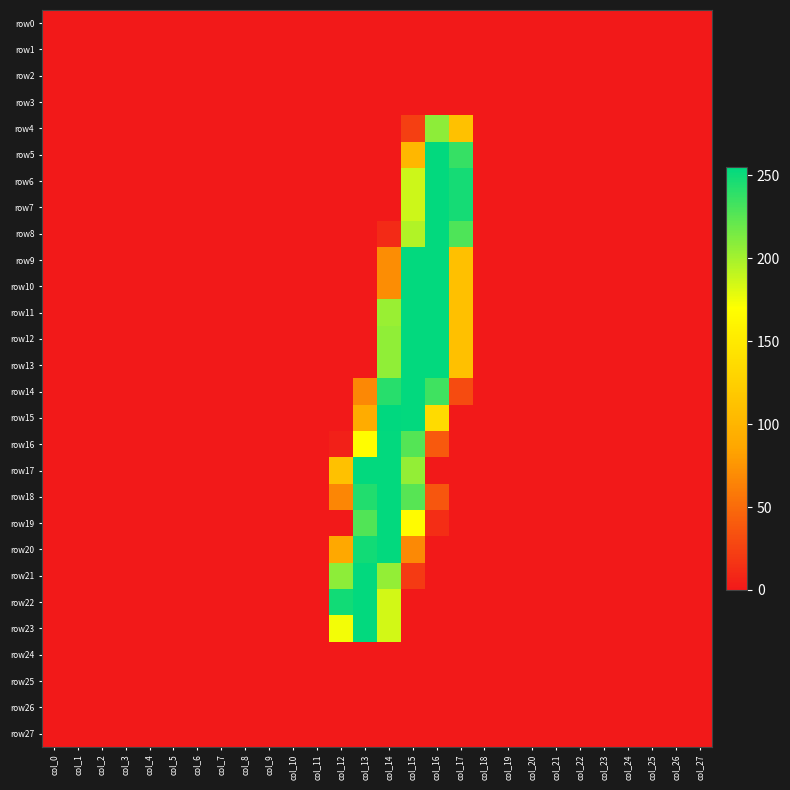

How many categories are shown in the chart?

28